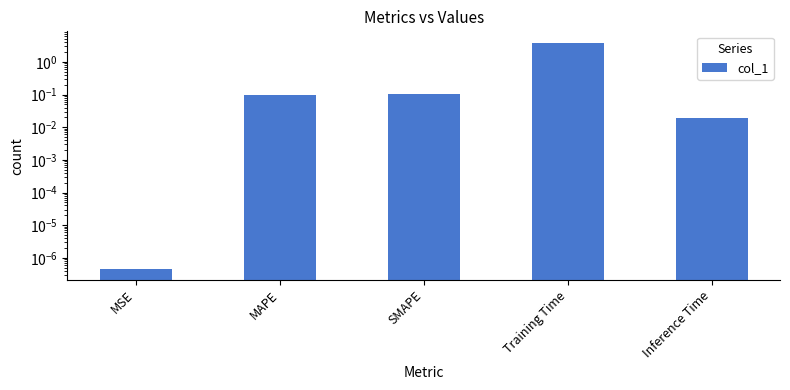

Reading right to left, what are all the values shown in this chart?

0.0	3.9	0.1	0.1	0.0